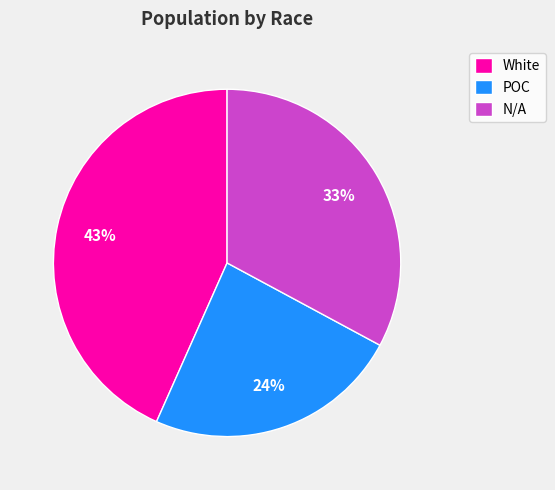

To the nearest percent, what percentage of the pie is White?

43%